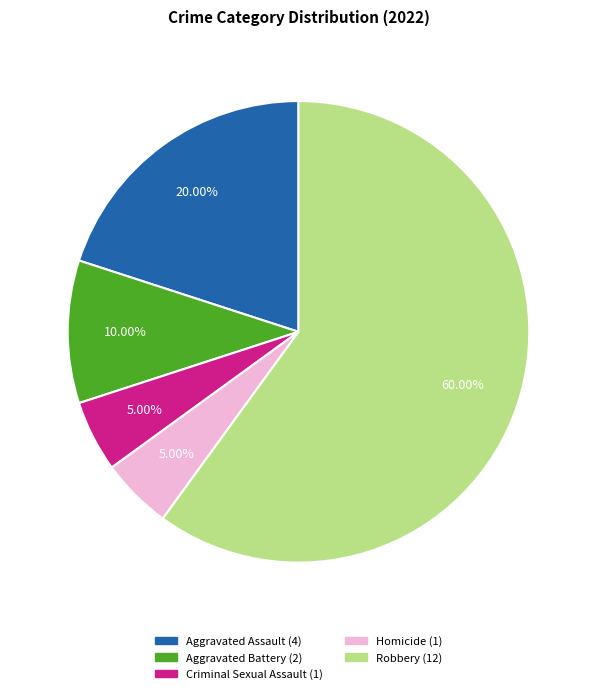

The Criminal Sexual Assault slice represents 1% of the pie. True or false?

False